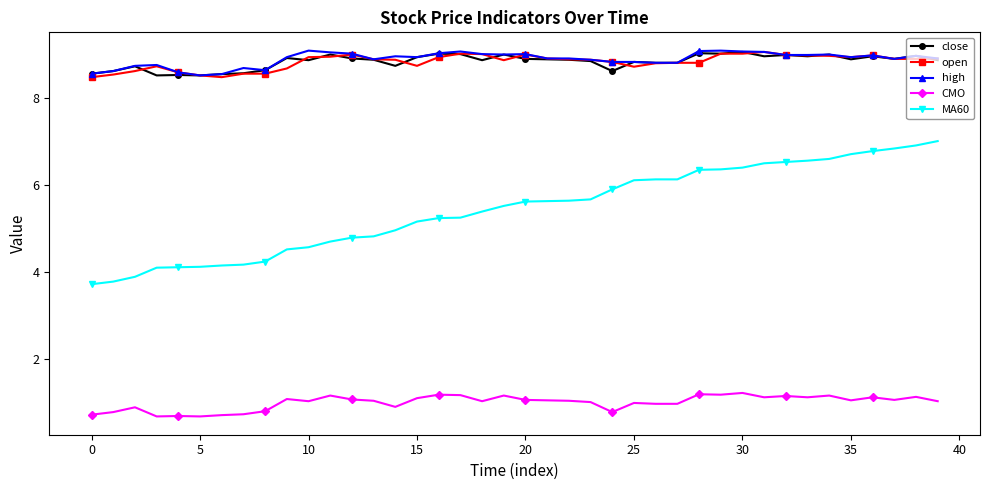

True or false: open and CMO intersect in this chart.

False